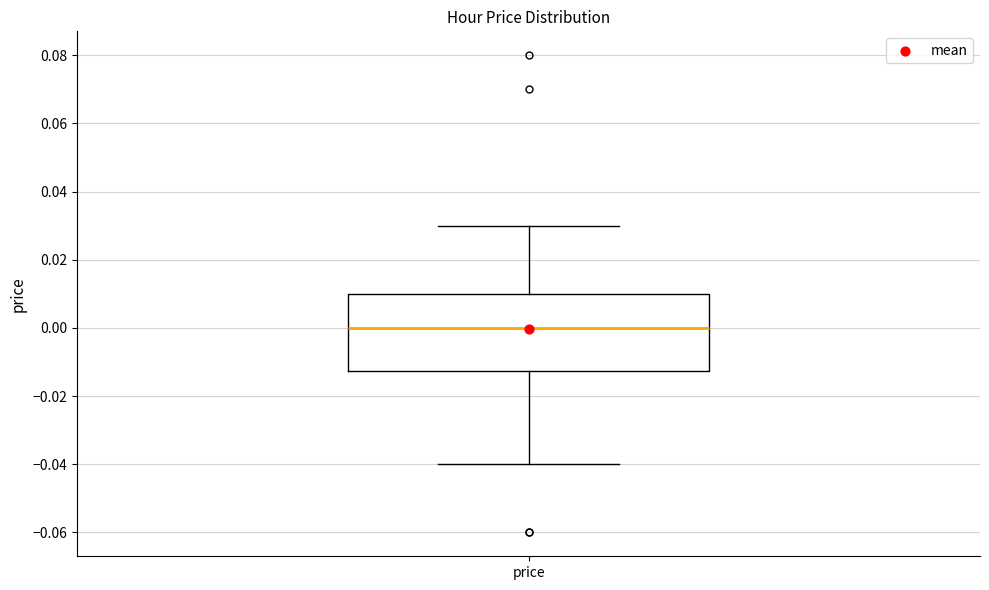

Transcribe this box plot: give where the median line is, the range the box spans, and where the two whiskers end, as read against the y-axis. The values are not printed on the chart, so give them approximately, as read against the axis.

median 0.000, box -0.012 to 0.010, whiskers -0.040 to 0.030